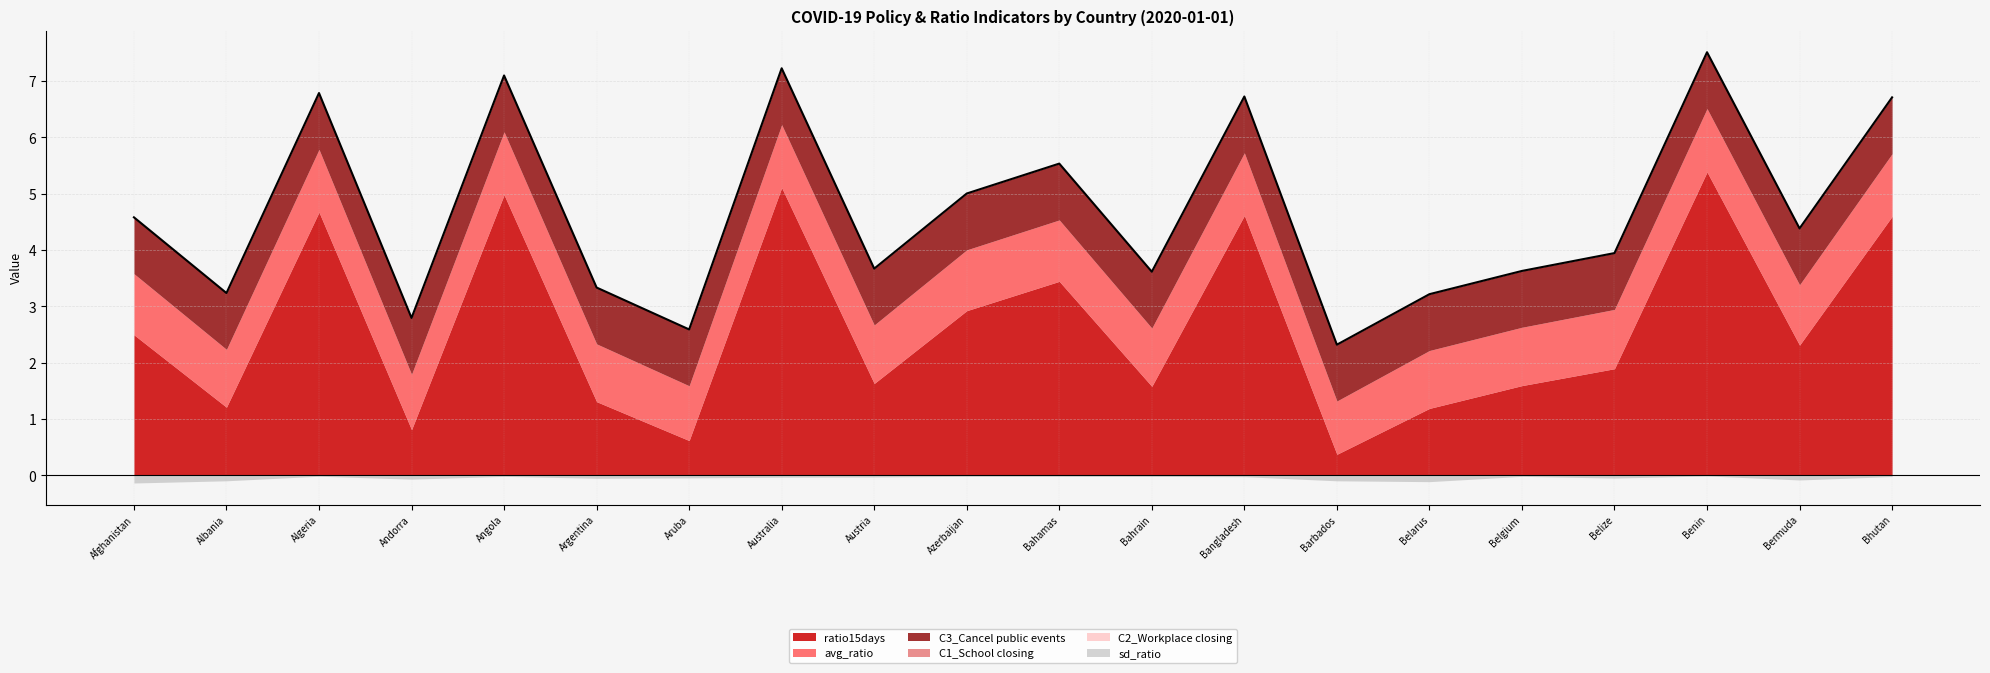

At Bhutan, list the series in order from largest to smallest.

ratio15days, avg_ratio, C3_Cancel public events, sd_ratio, C1_School closing, C2_Workplace closing